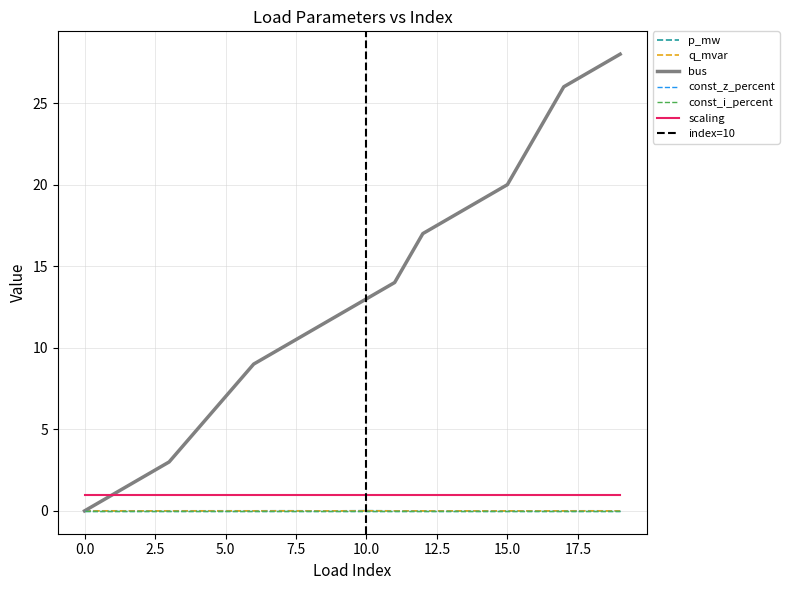

At which category is the sum across all series the highest?

19